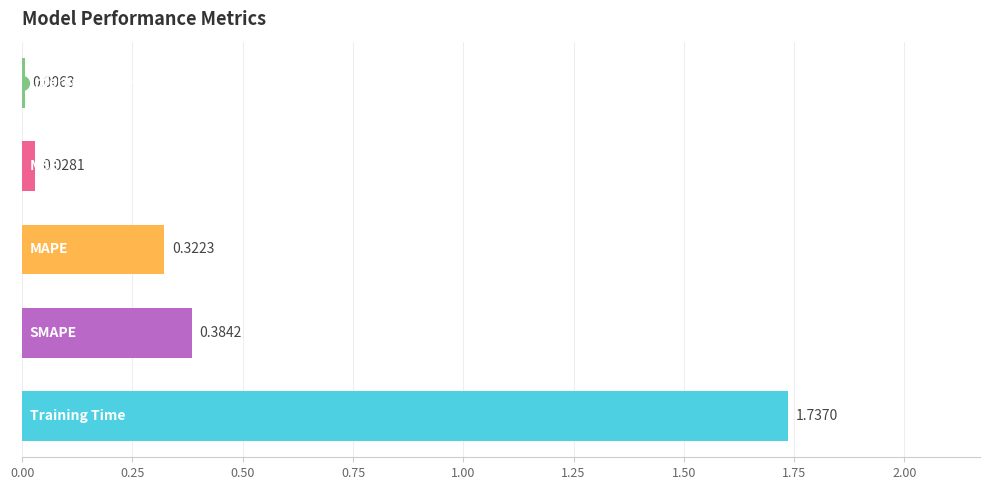

What is the sum of all values?

2.5